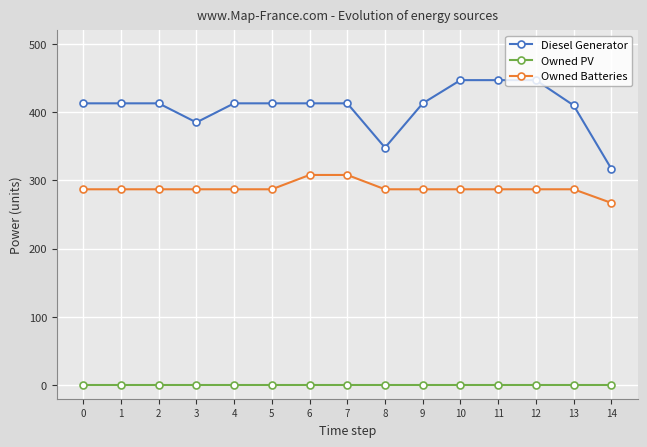

What is the total value across all series at 13?

697